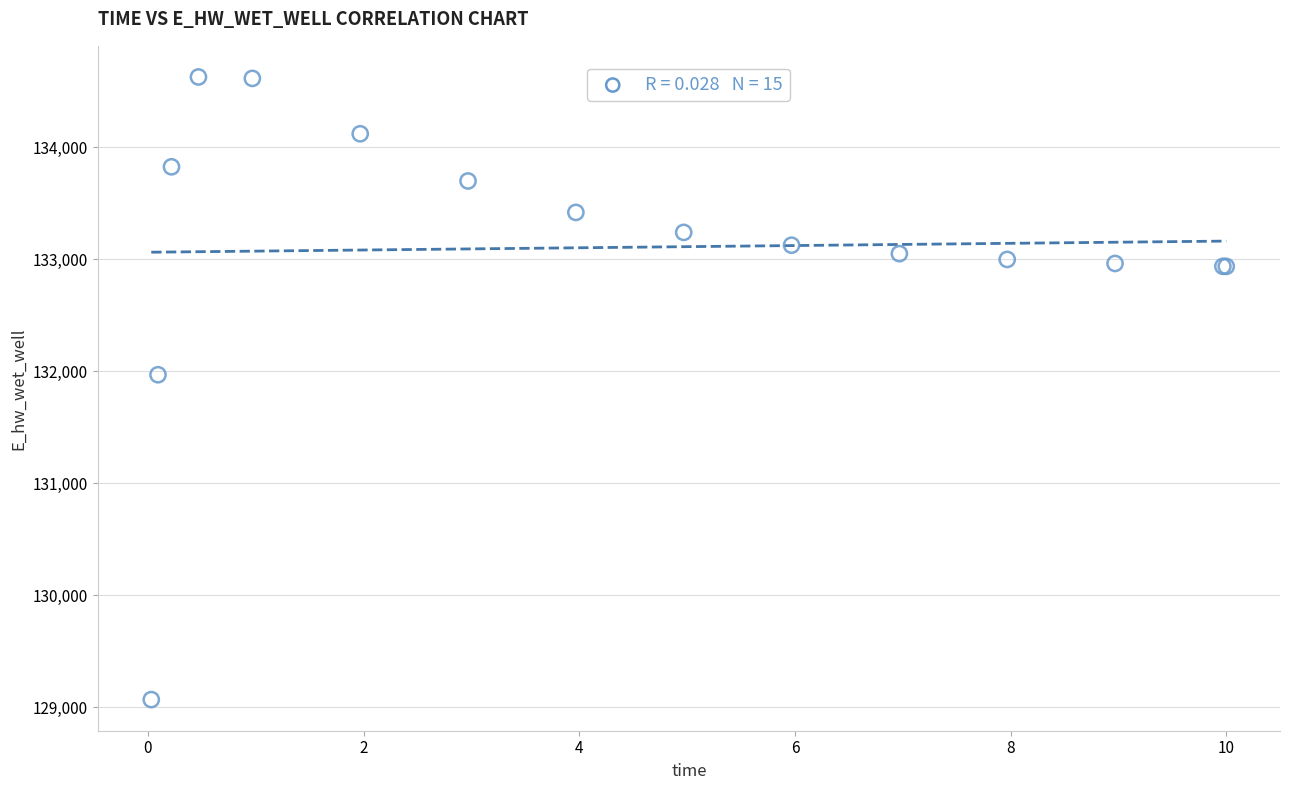

What Y value in the scatter plot is closest to 131849?

131969.9